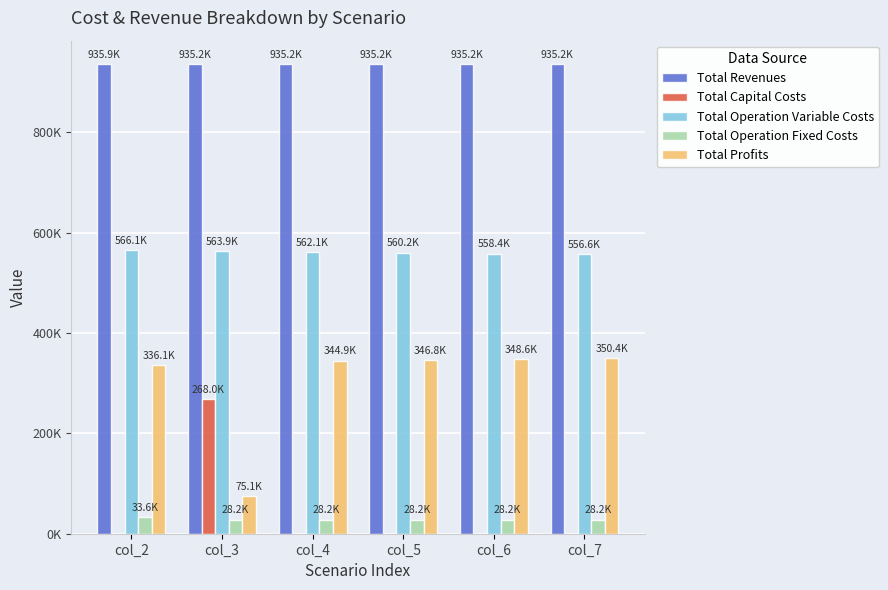

What is the sum of all Total Capital Costs values?

268000.0